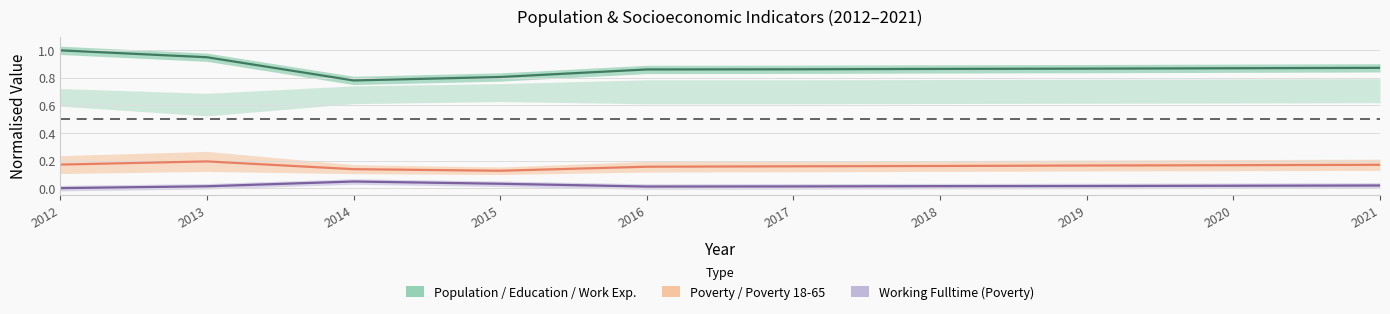

What is the difference between the maximum and second lowest values in the Poverty / Poverty 18-65 series?

0.1